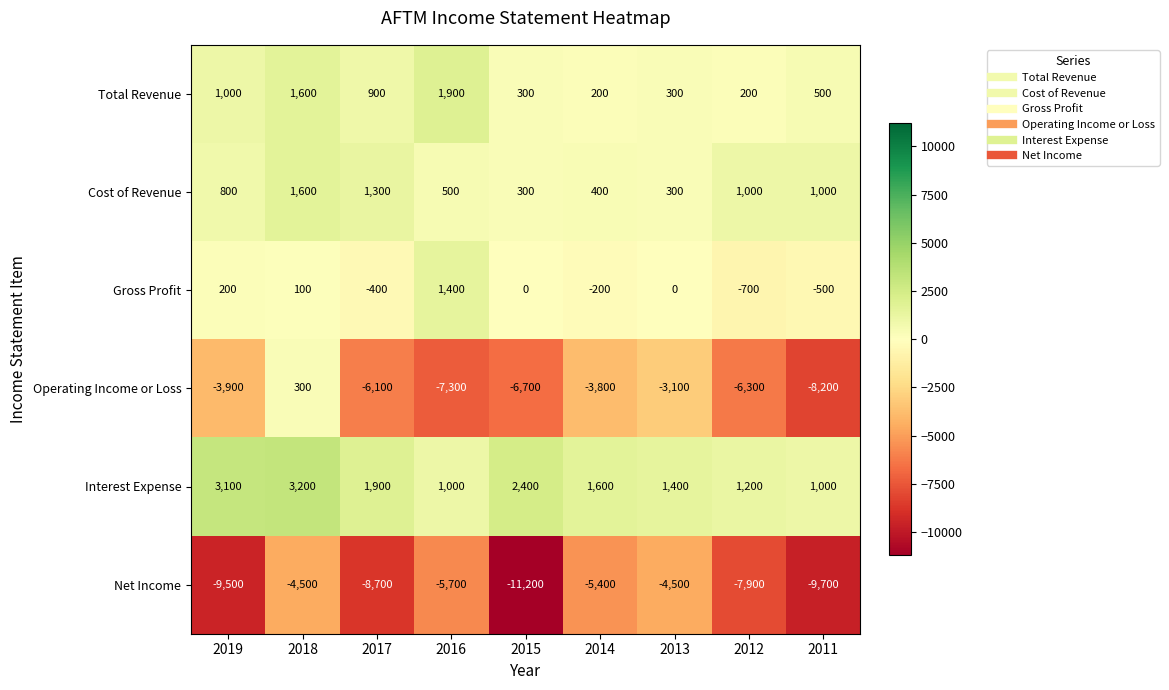

Which series has the largest total across all categories?

Interest Expense